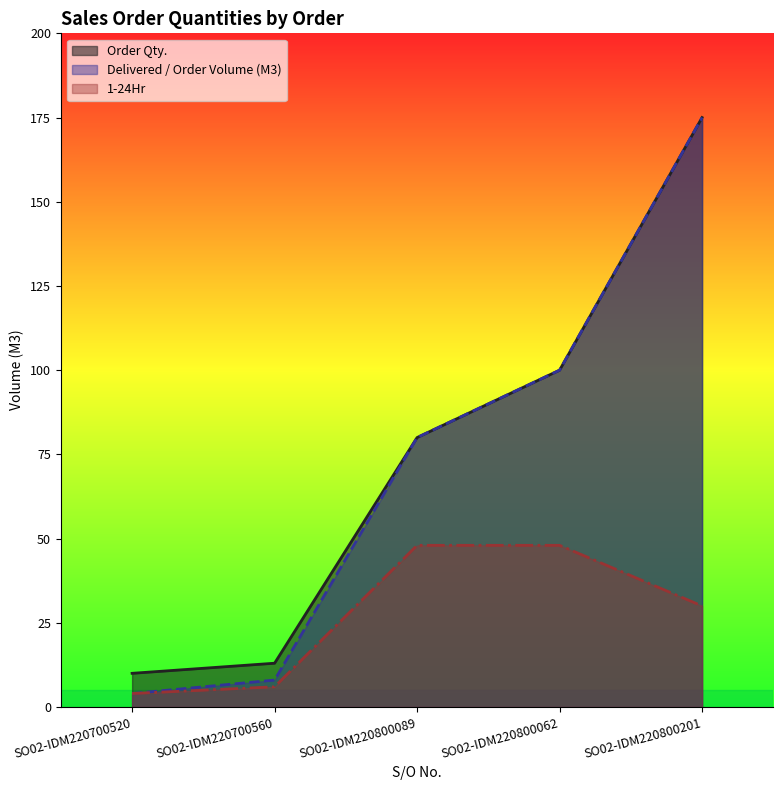

Read the Order Qty. value at SO02-IDM220800201, to the nearest 5.

175